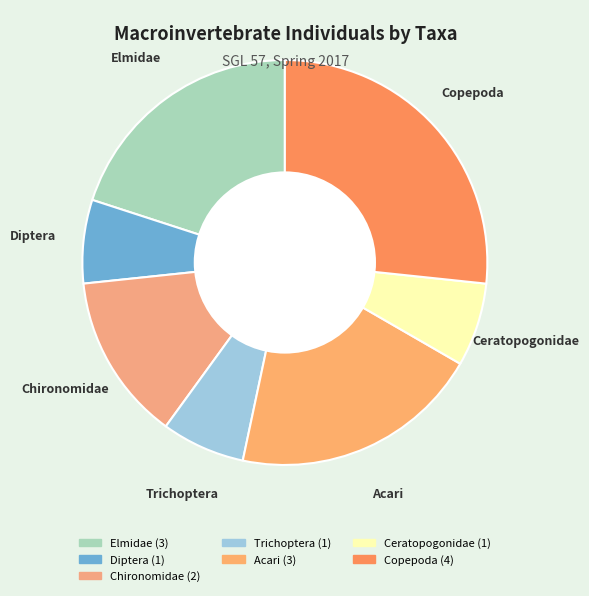

How many slices are in this pie chart?

7